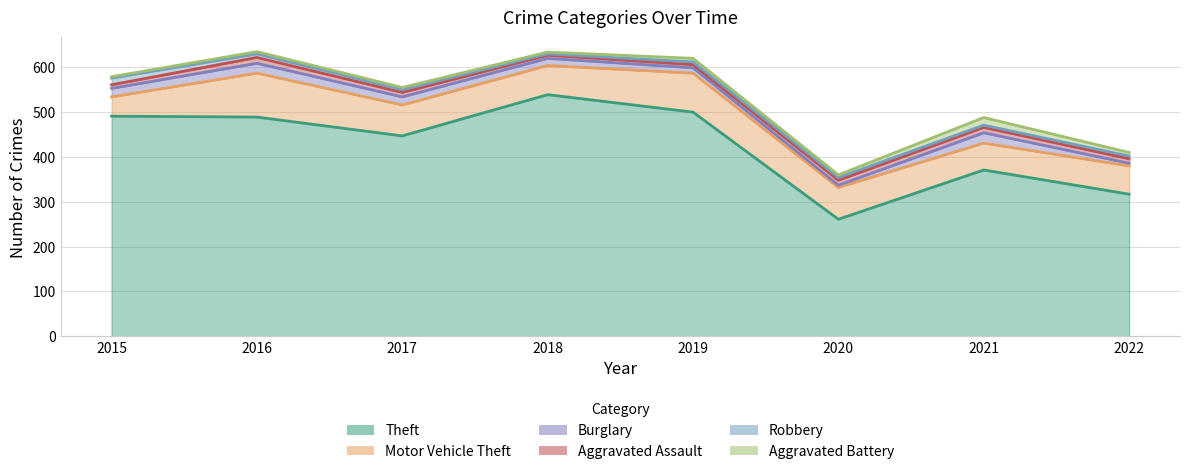

Is it true that Aggravated Assault equals 13 at 2016?

True